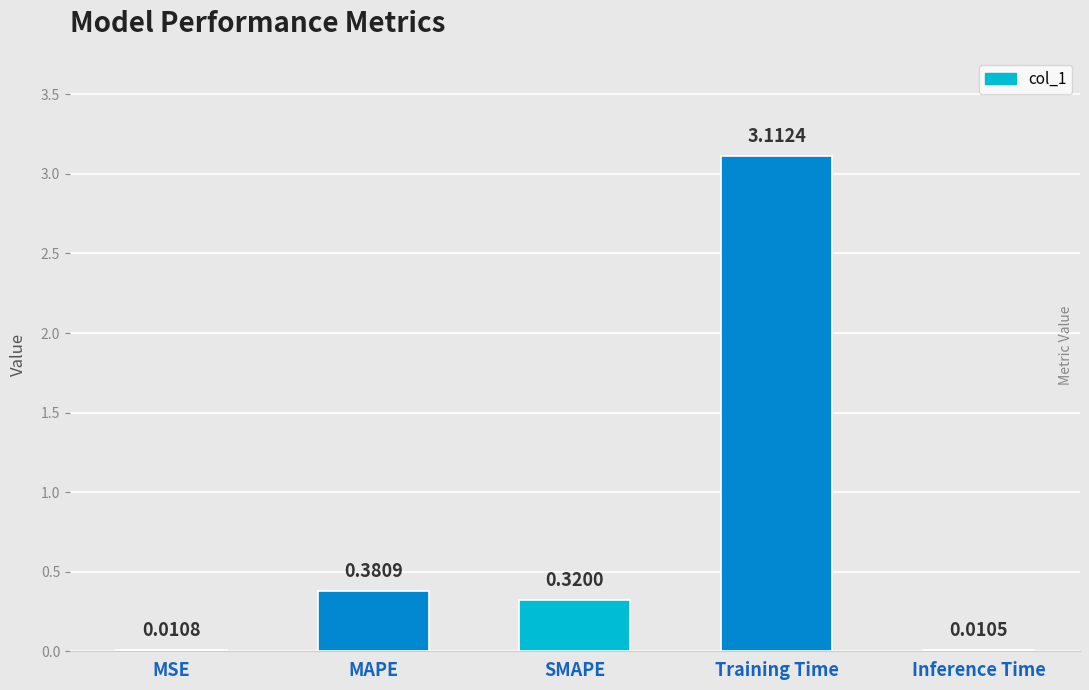

What is the greatest value displayed?

3.1